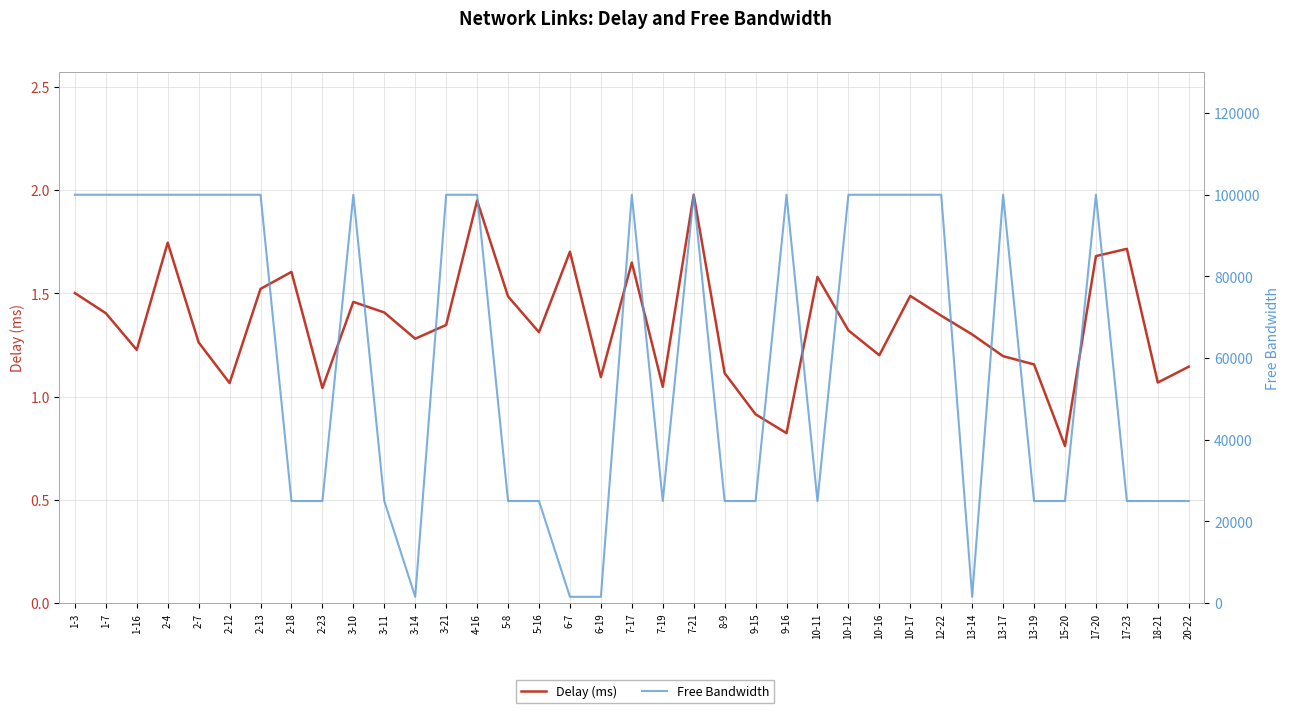

Rank the series by their average value, from highest to lowest.

Free Bandwidth, Delay (ms)